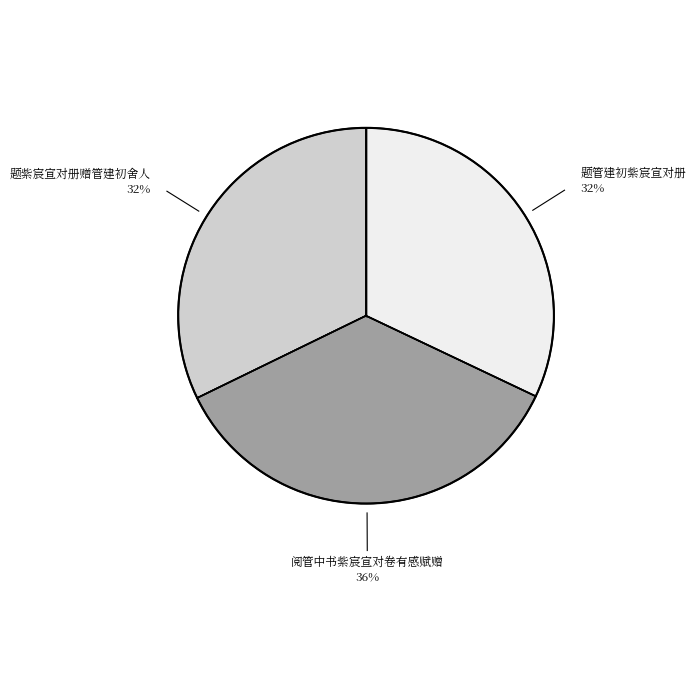

Which slice is the largest?

阅管中书紫宸宣对卷有感赋赠